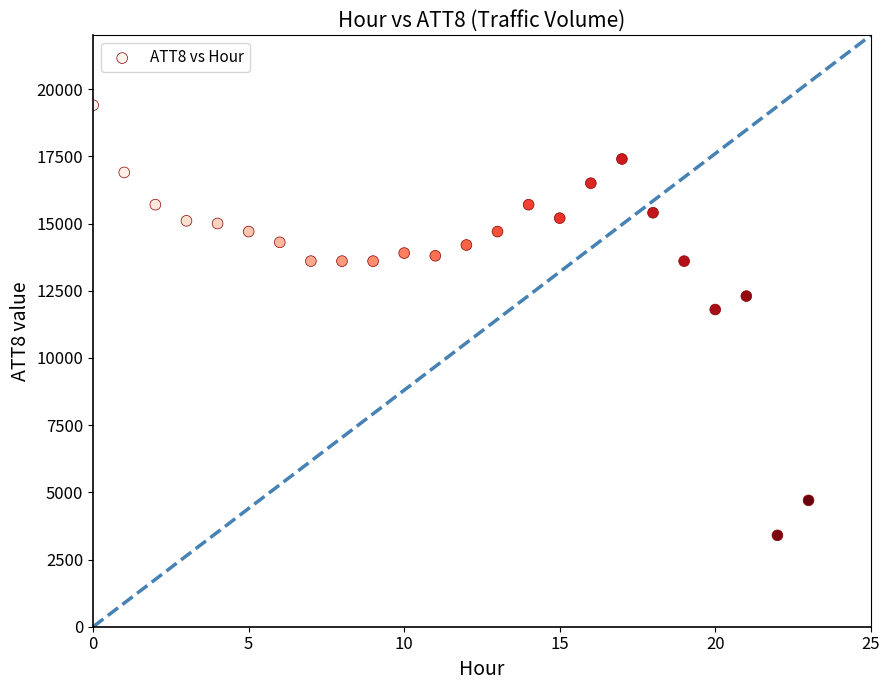

What Y value in the scatter plot is closest to 11400?

11800